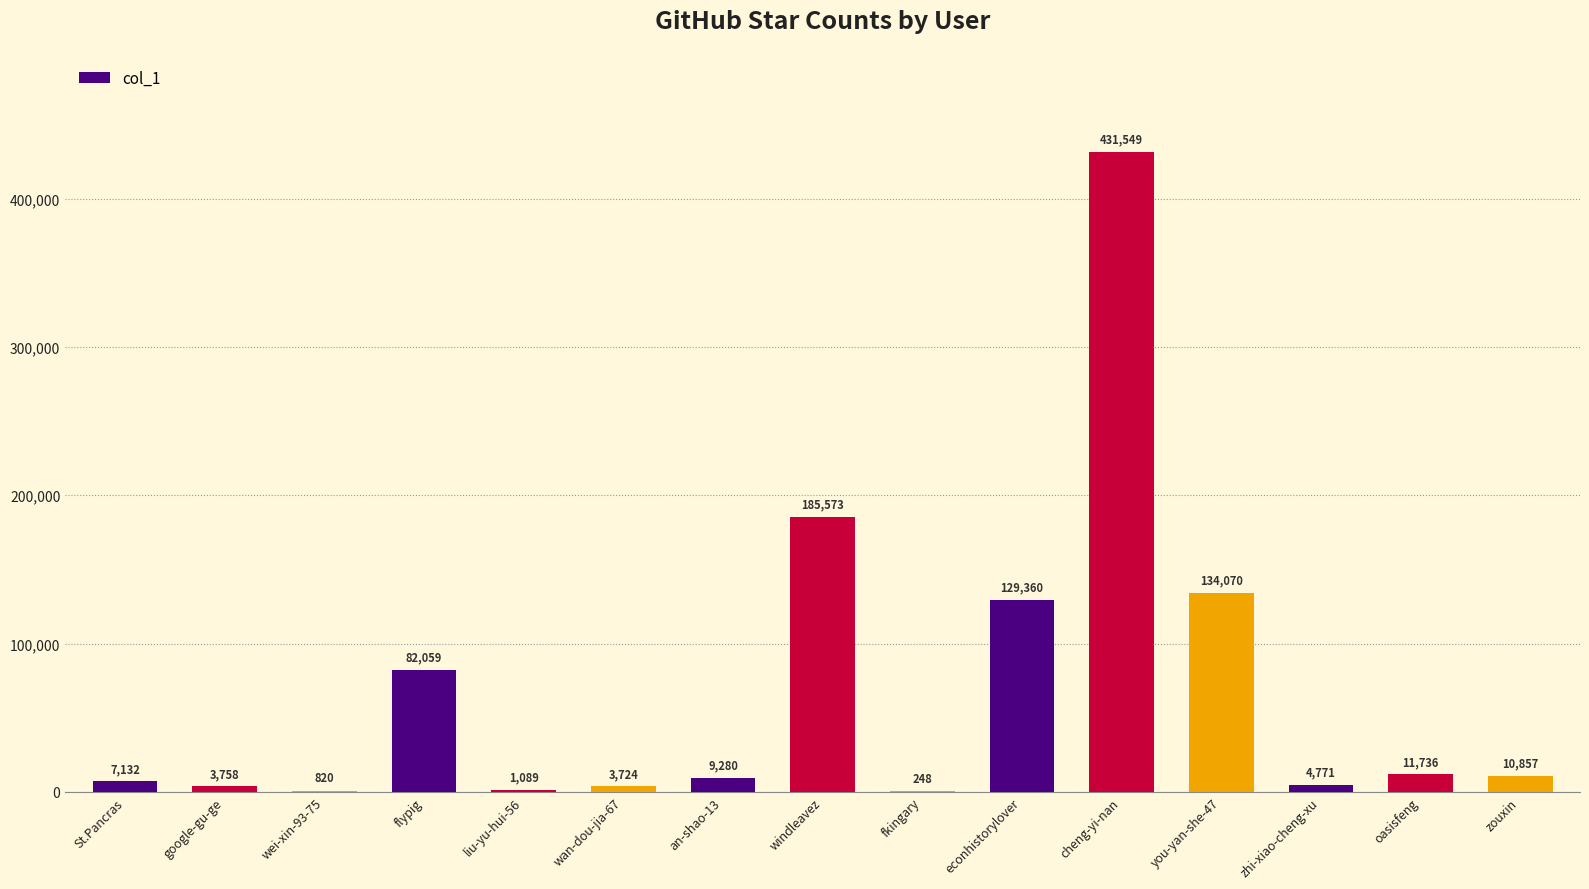

Where does the data first go above 9280?

flypig